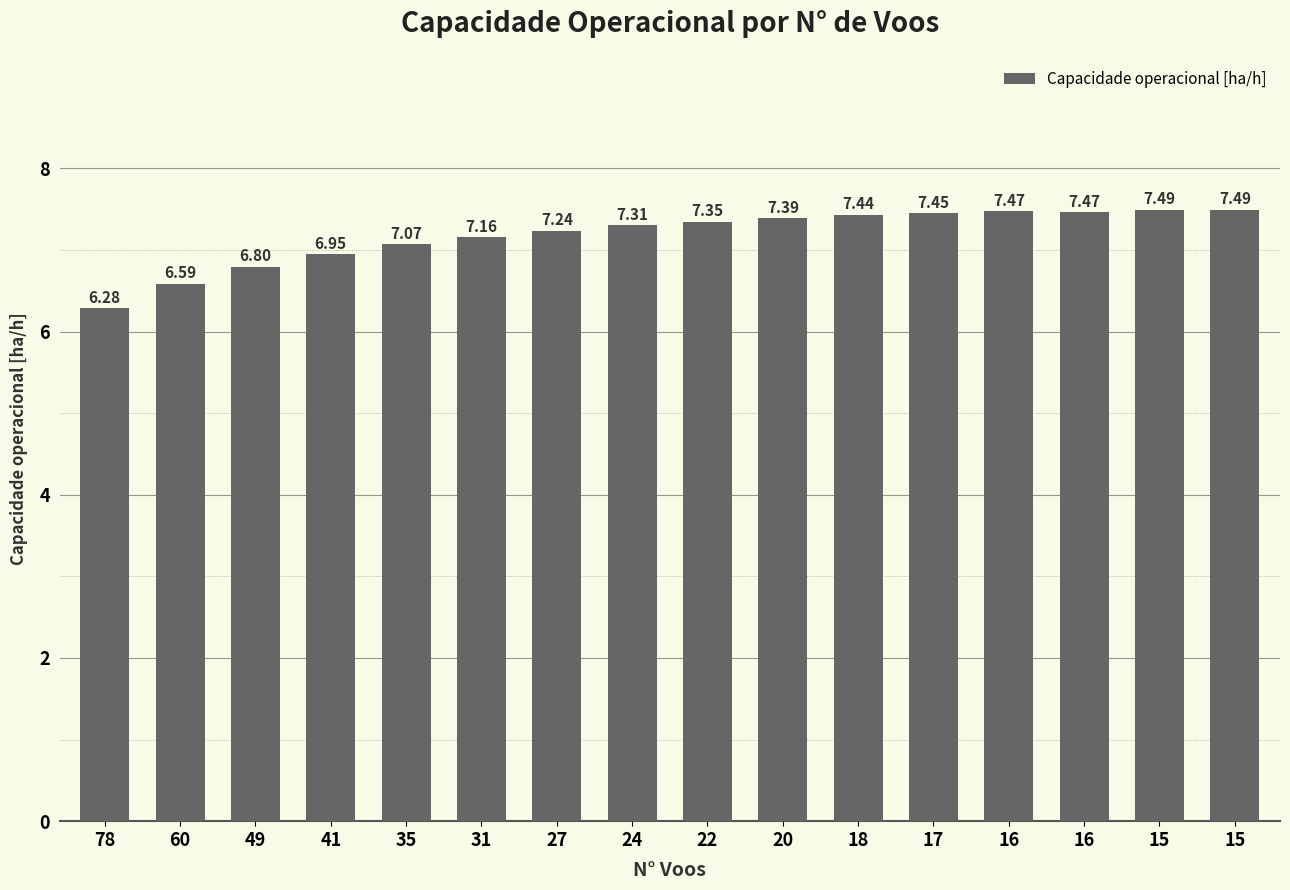

The chart shows a value of 7.5 at 15. True or false?

True